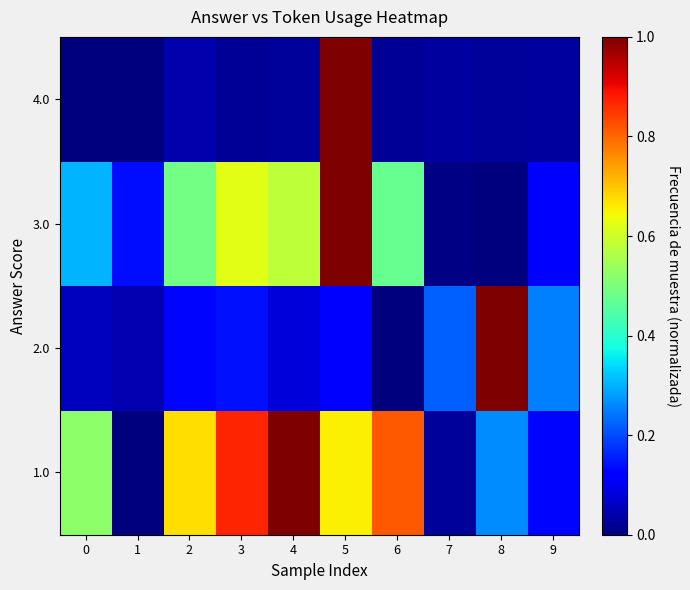

Reading left to right, list all the values displayed in this chart.

1.0: 0=0.5	1=0.0	2=0.7	3=0.9	4=1.0	5=0.7	6=0.8	7=0.0	8=0.3	9=0.1
2.0: 0=0.1	1=0.0	2=0.1	3=0.1	4=0.1	5=0.1	6=0.0	7=0.2	8=1.0	9=0.3
3.0: 0=0.3	1=0.1	2=0.5	3=0.6	4=0.6	5=1.0	6=0.5	7=0.0	8=0.0	9=0.1
4.0: 0=0.0	1=0.0	2=0.0	3=0.0	4=0.0	5=1.0	6=0.0	7=0.0	8=0.0	9=0.0